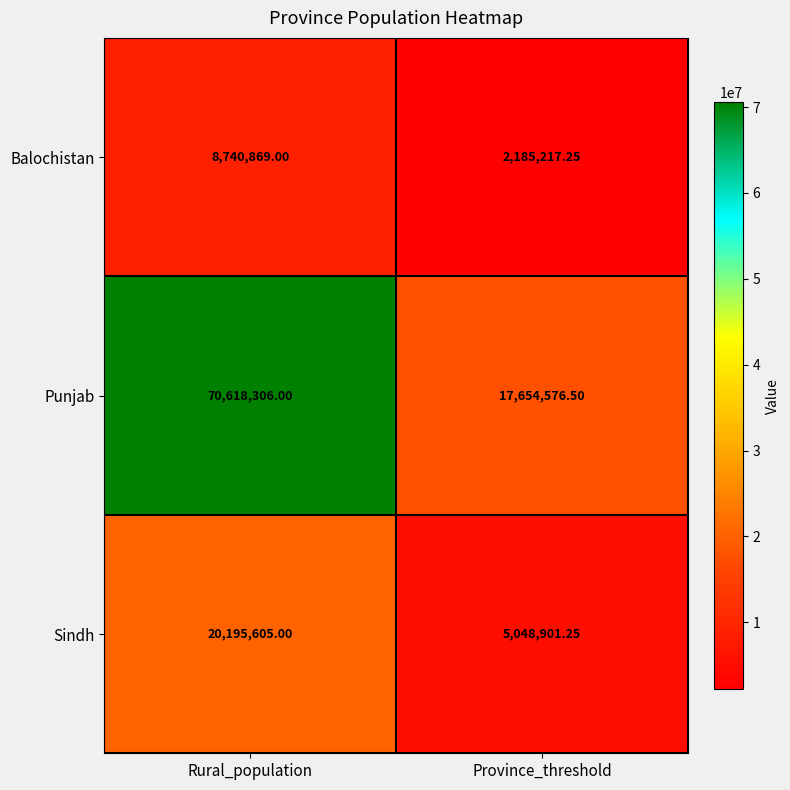

At which label does Punjab reach its minimum?

Province_threshold